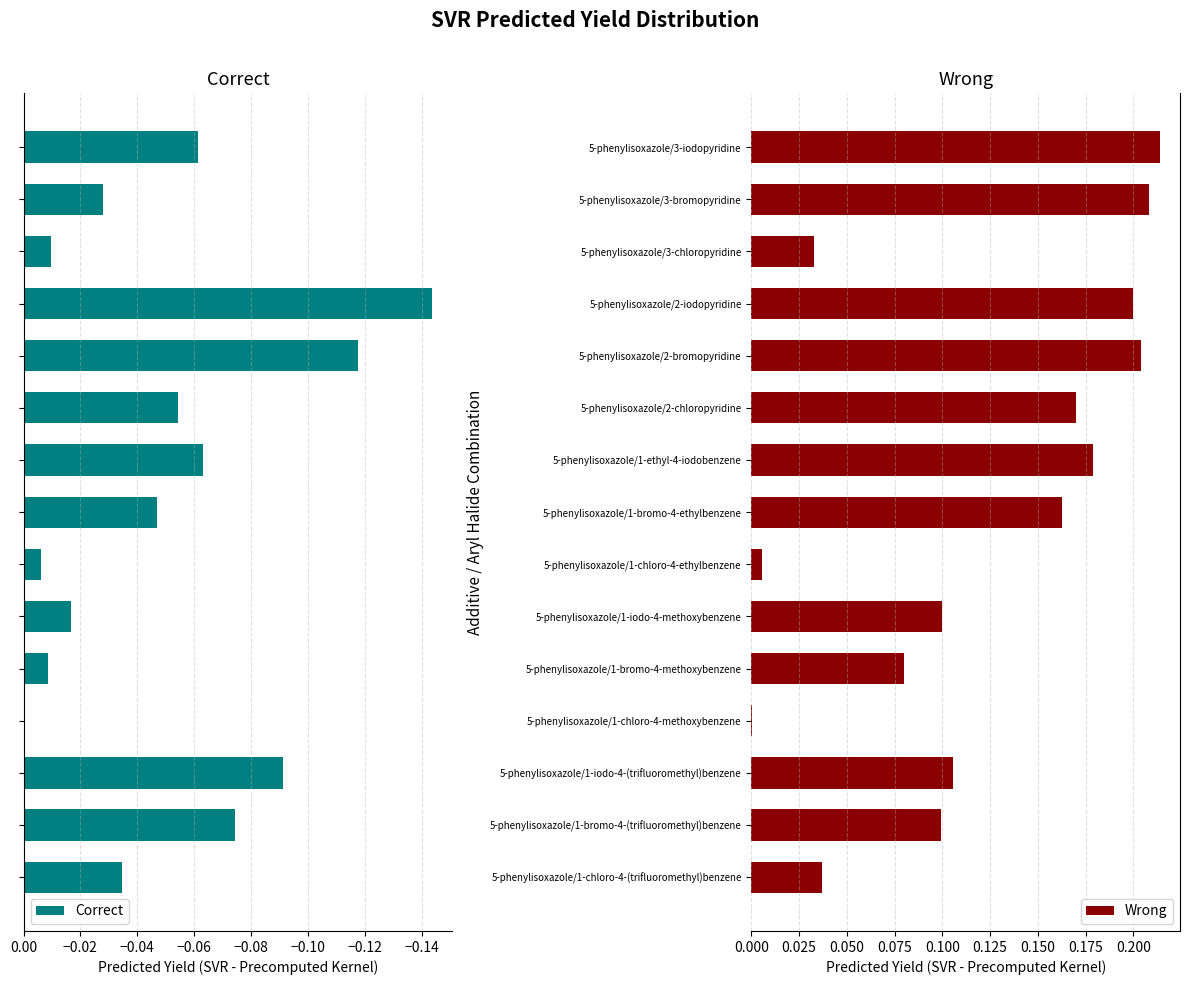

List the series in order of their overall mean, highest first.

Wrong, Correct